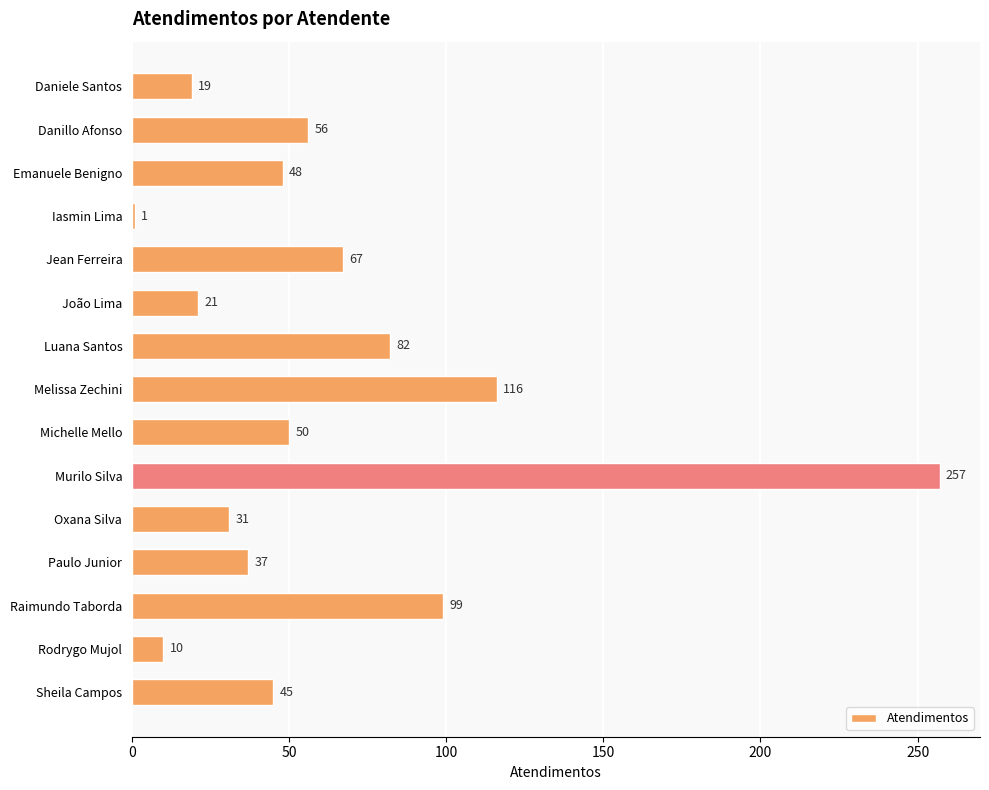

True or false: the data shows 80 at Melissa Zechini.

False